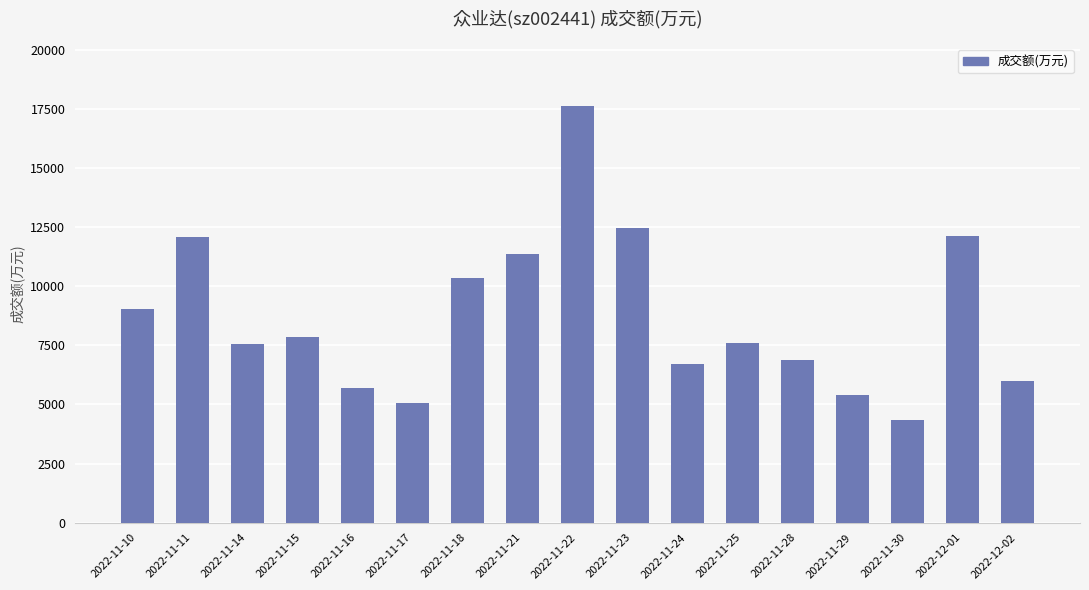

At which category does the chart reach its minimum across all series?

2022-11-30